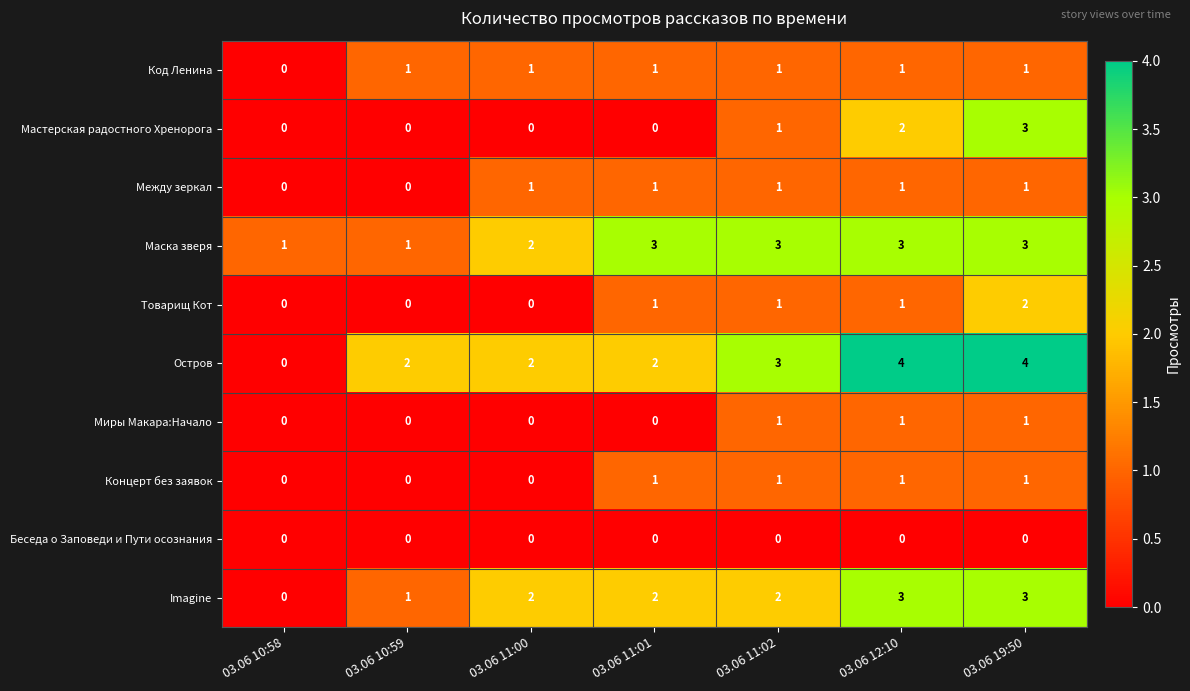

How many Код Ленина values are between 1 and 2?

6